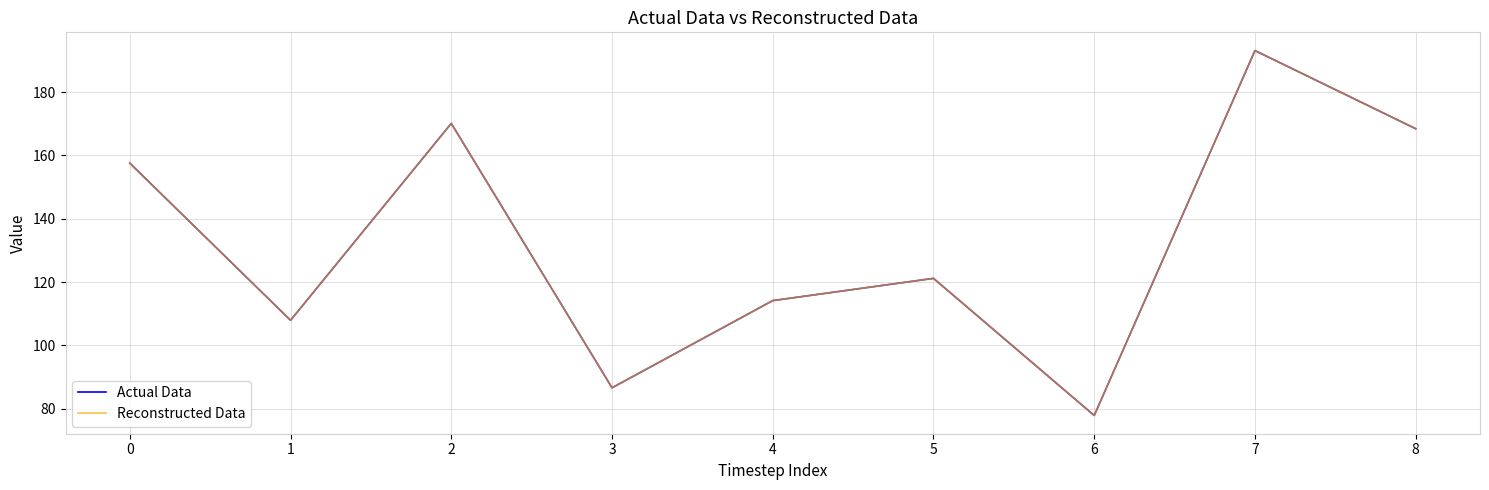

In Actual Data, how many points are lower than both neighbors (excluding endpoints)?

3